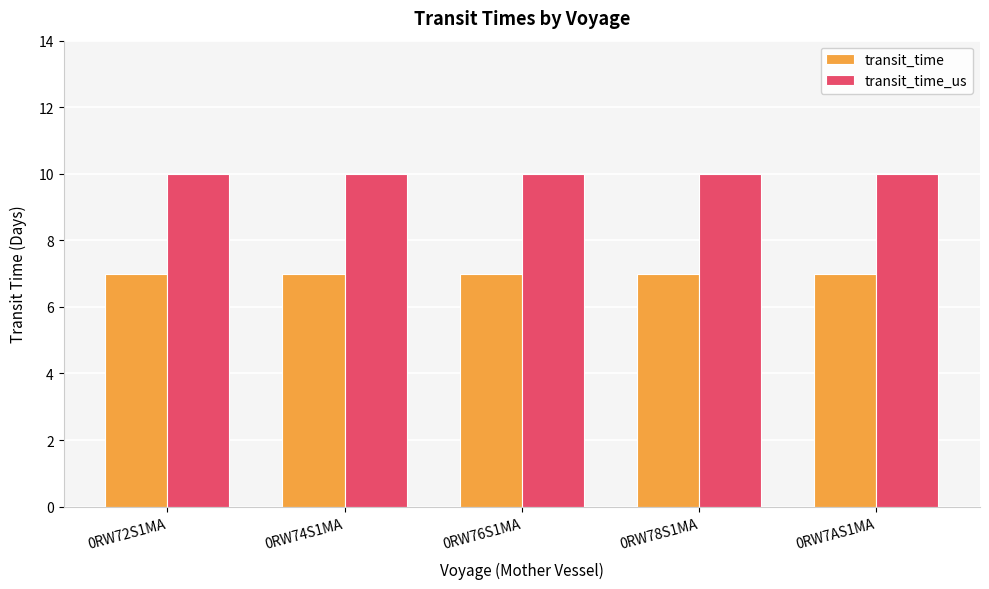

How many groups of bars are there?

5